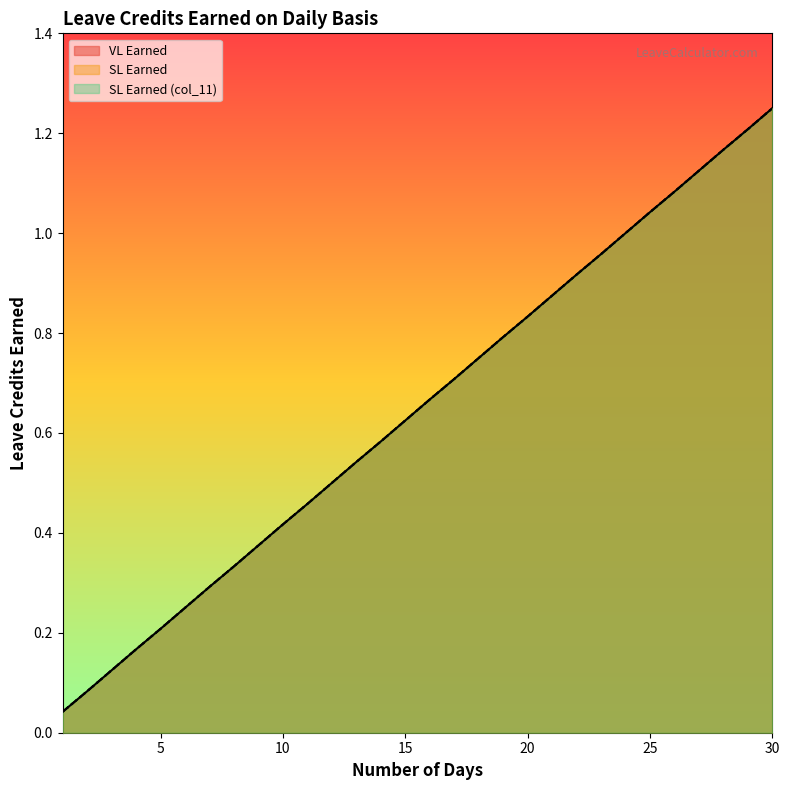

Which category has the highest value across all series?

30